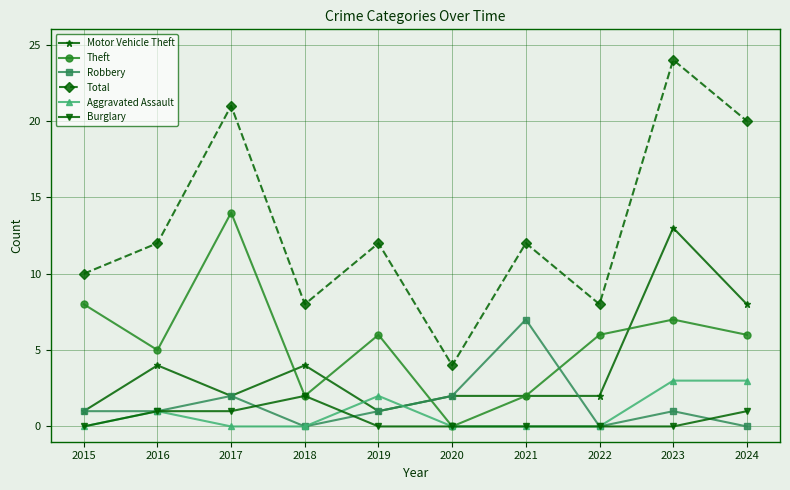

Reading left to right, extract all data points from this chart.

Motor Vehicle Theft: 1	4	2	4	1	2	2	2	13	8
Theft: 8	5	14	2	6	0	2	6	7	6
Robbery: 1	1	2	0	1	2	7	0	1	0
Total: 10	12	21	8	12	4	12	8	24	20
Aggravated Assault: 0	1	0	0	2	0	0	0	3	3
Burglary: 0	1	1	2	0	0	0	0	0	1